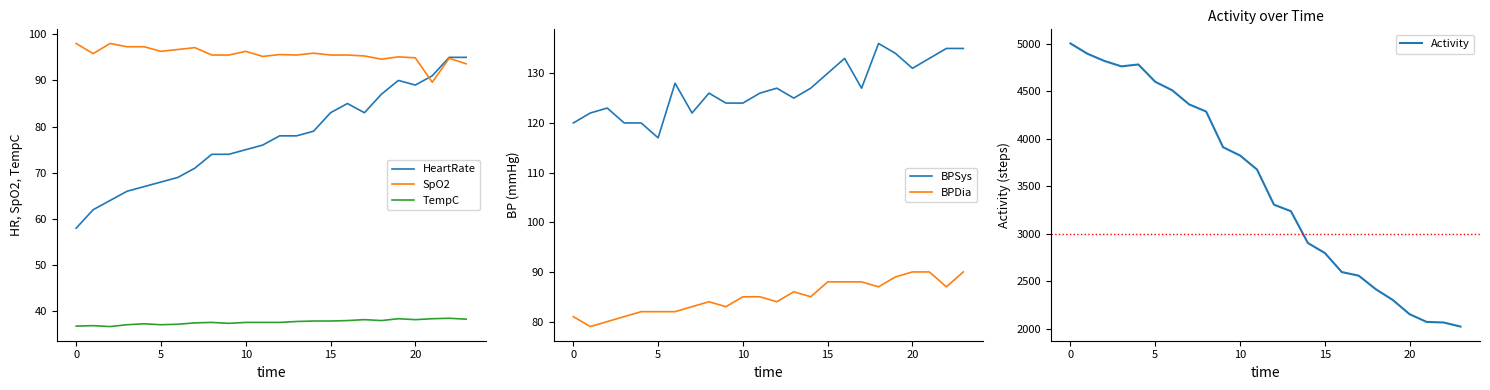

What is the sum of all Activity values?

83862